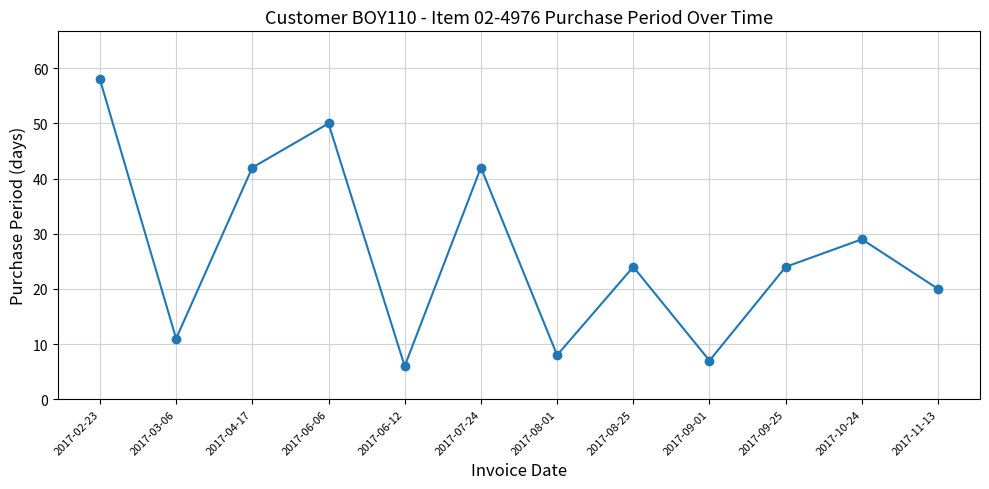

The chart shows a value of 24 at 2017-08-25. True or false?

True